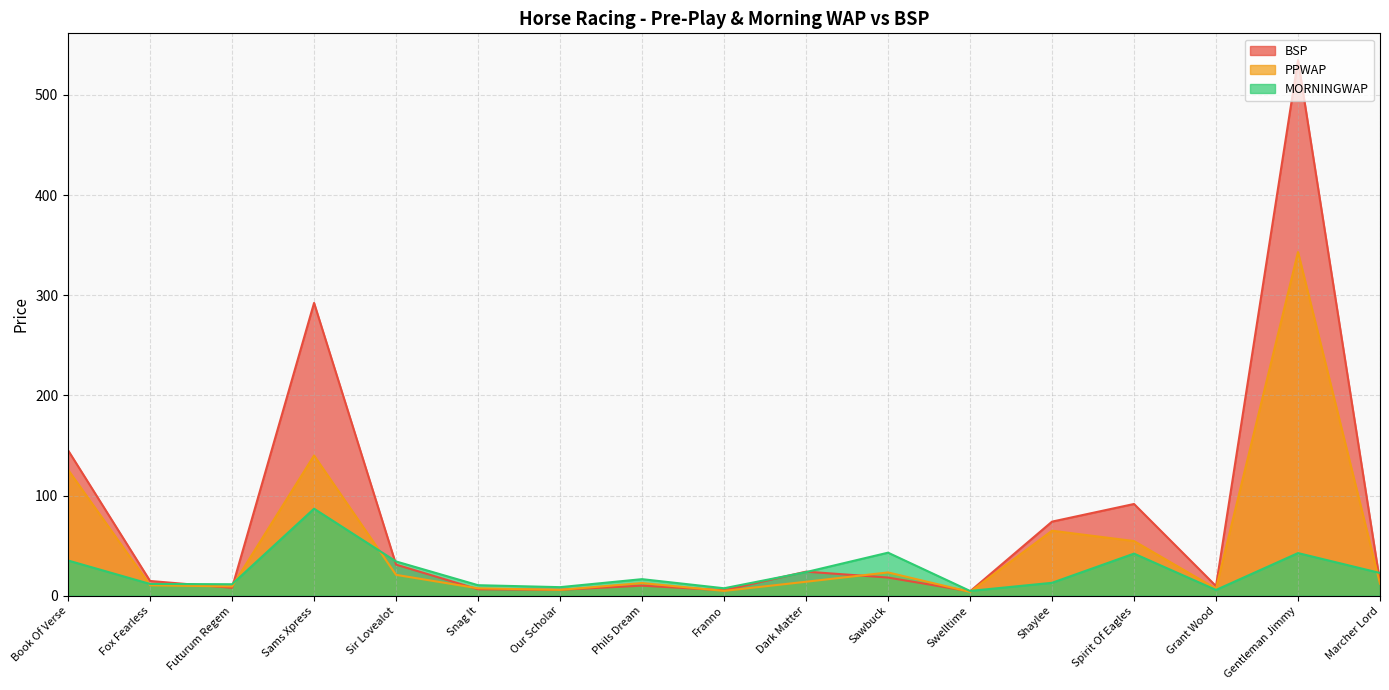

What value does the PPWAP series have at Dark Matter?

13.9